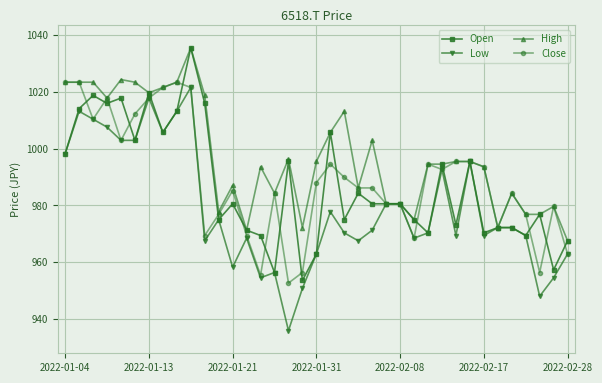

What is the difference between the maximum and minimum values in the Low series?

85.6